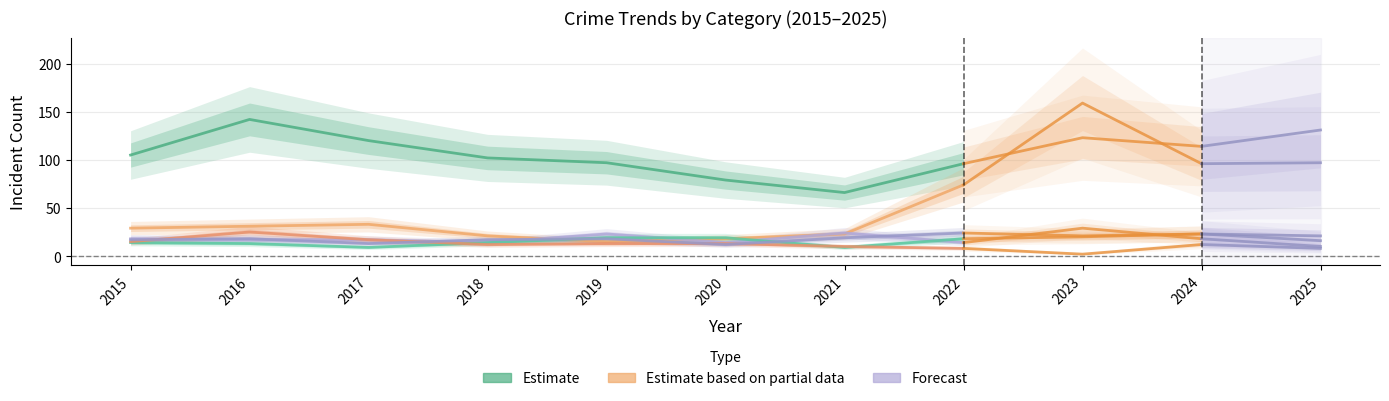

What is the total value across all series at 2020?

155